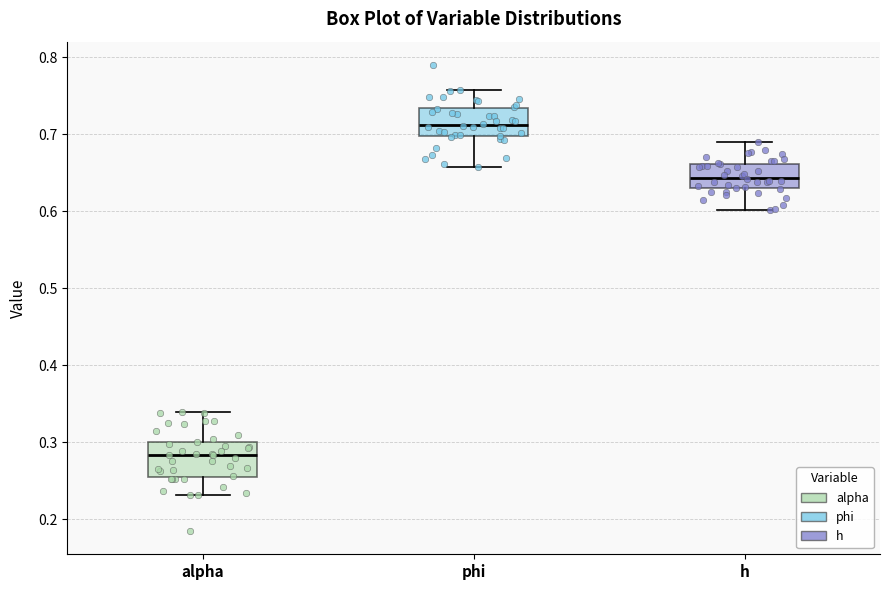

Reading left to right, transcribe this box plot: for each box, give where its median line is, the range the box spans, and where its two whiskers end, as read against the y-axis. The values are not printed on the chart, so give them approximately, as read against the axis.

alpha: median 0.28, box 0.25 to 0.30, whiskers 0.23 to 0.34
phi: median 0.71, box 0.70 to 0.73, whiskers 0.66 to 0.76
h: median 0.64, box 0.63 to 0.66, whiskers 0.60 to 0.69